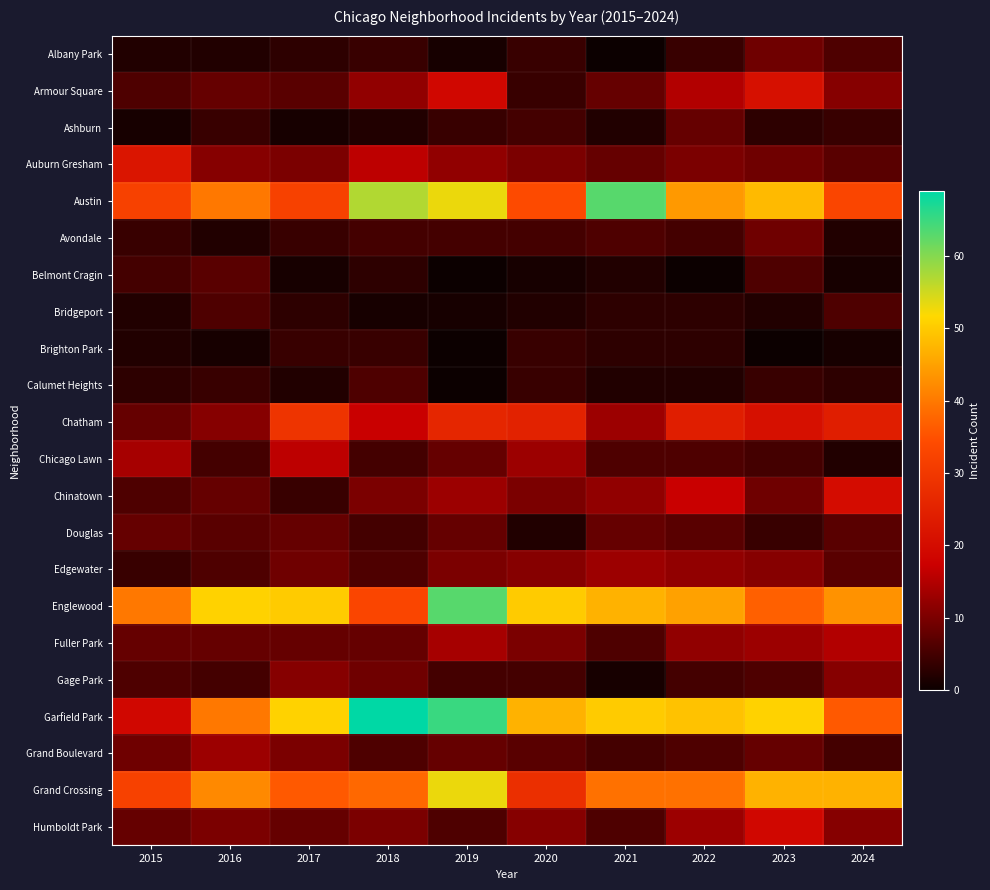

What is the greatest value displayed?

69